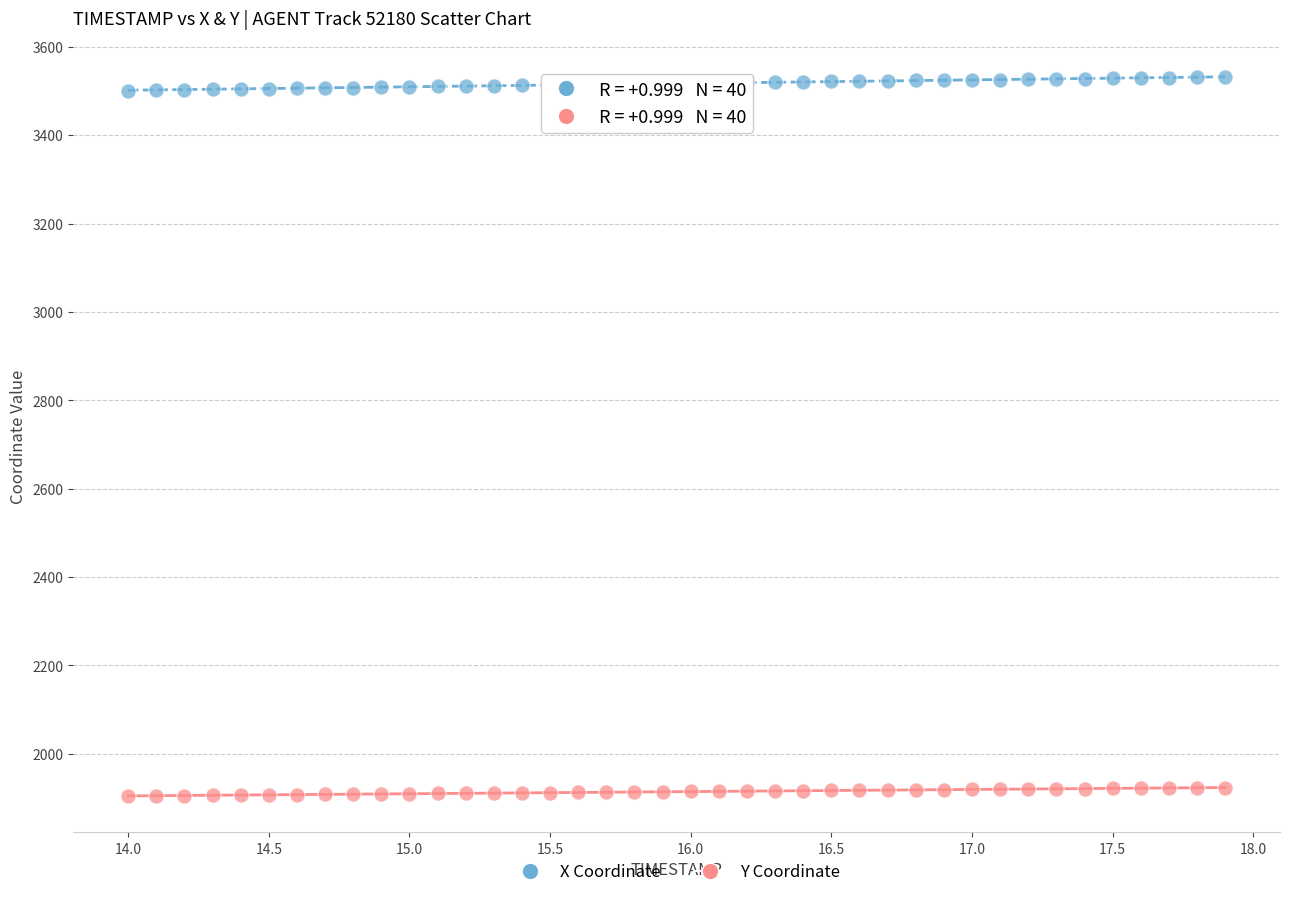

What are all the series names shown in the legend?

X Coordinate, Y Coordinate